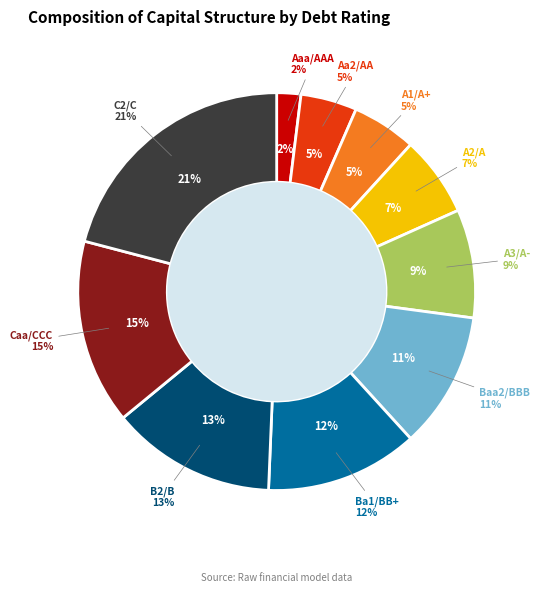

Combined, do Aa2/AA and Aaa/AAA account for over 50%?

No